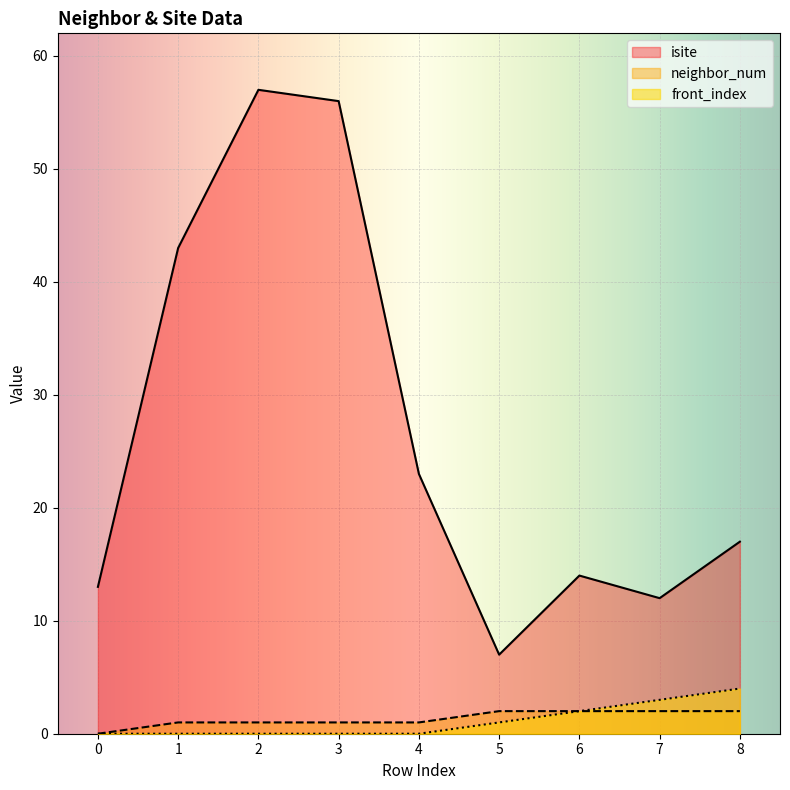

Is it true that front_index equals 3 at 7?

True